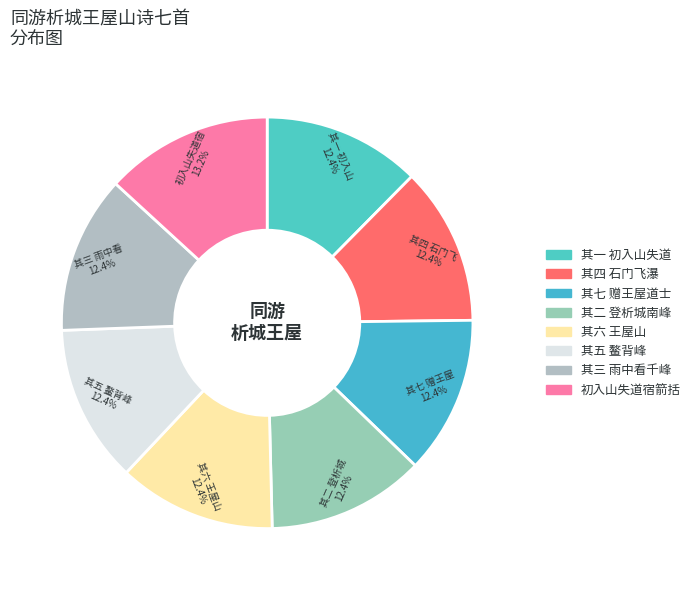

How many segments does this pie chart have?

8